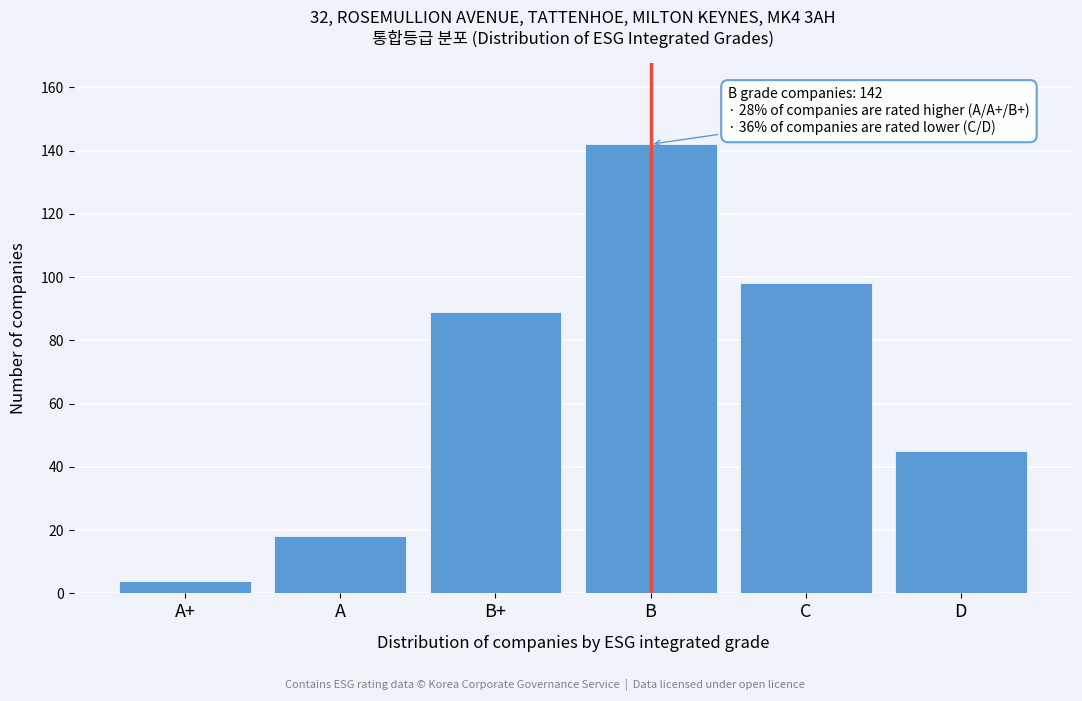

Reading left to right, transcribe all the data shown in this chart.

A+=4	A=18	B+=89	B=142	C=98	D=45